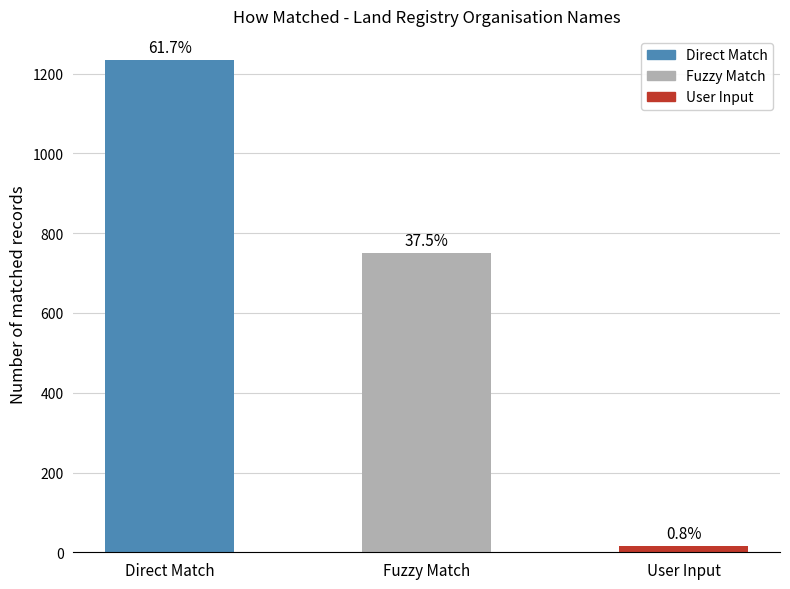

What is the smallest value displayed?

15